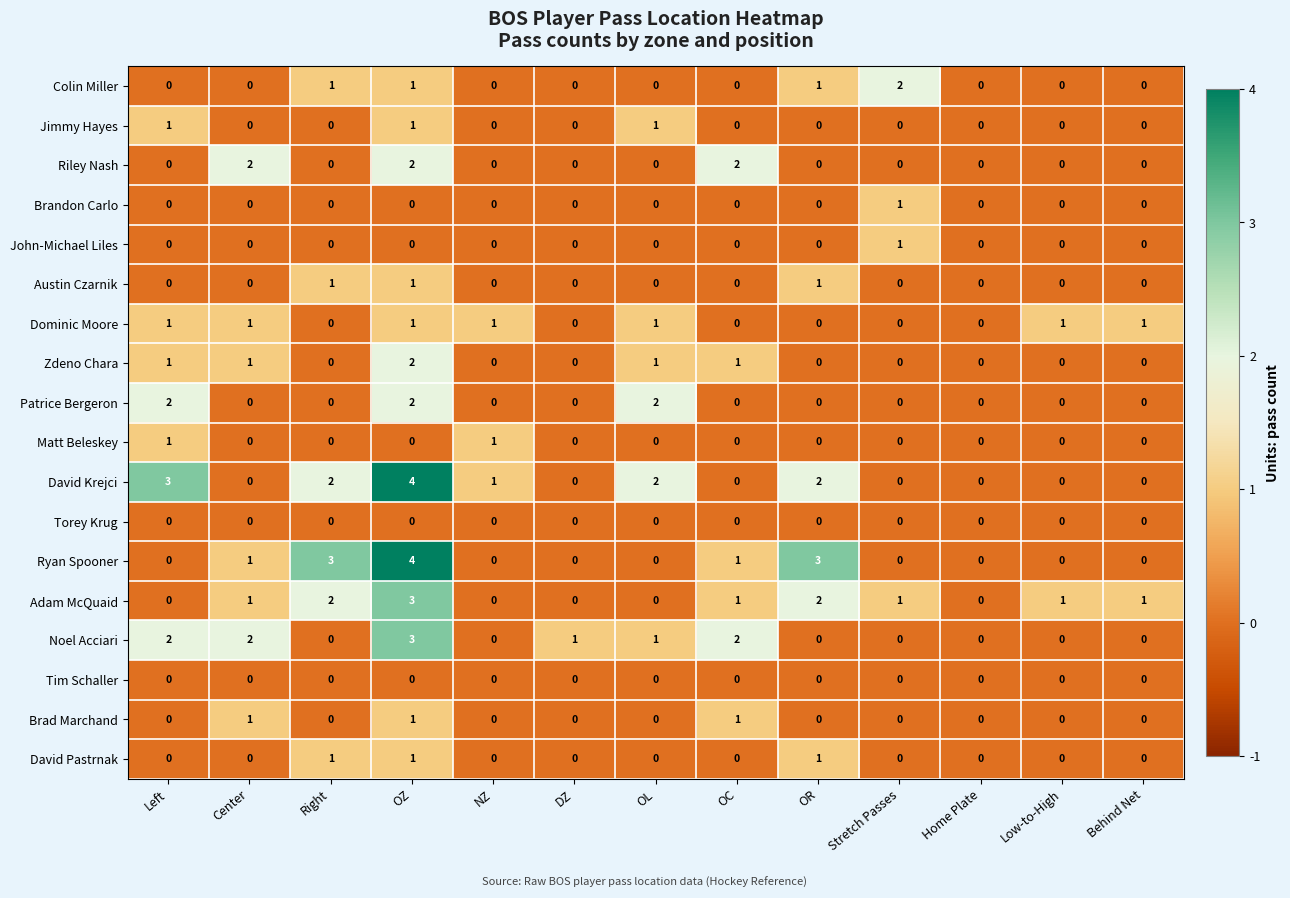

Is it true that Jimmy Hayes equals 1 at Left?

True